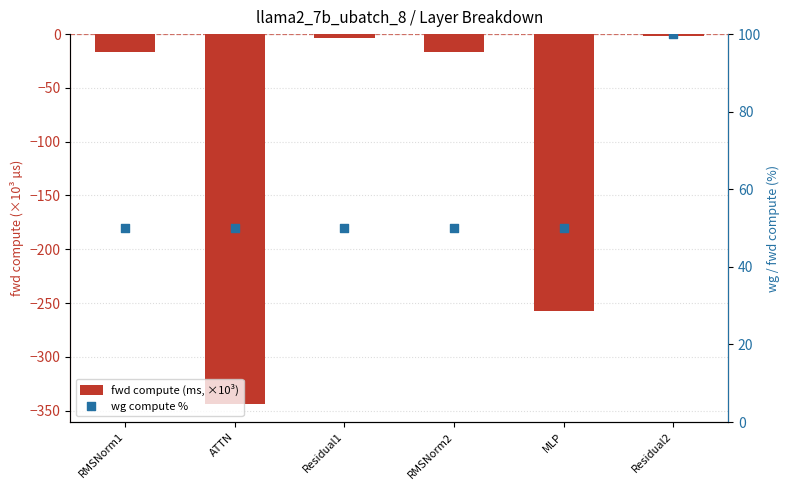

Which series contains the lowest Y value?

fwd compute (ms, ×10³)